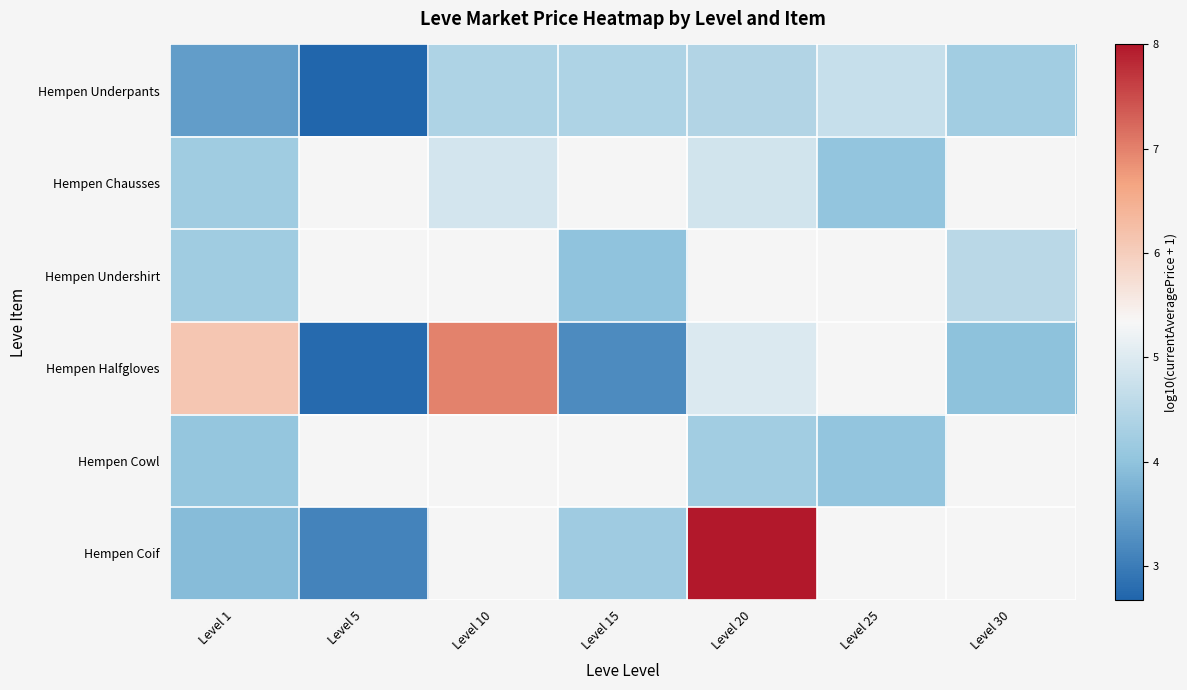

Read the Hempen Coif value at Level 1.

3.9